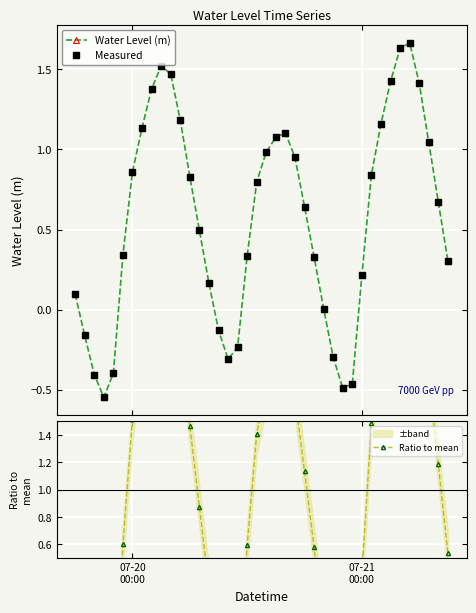

How many interior local peaks does the Measured series have?

3